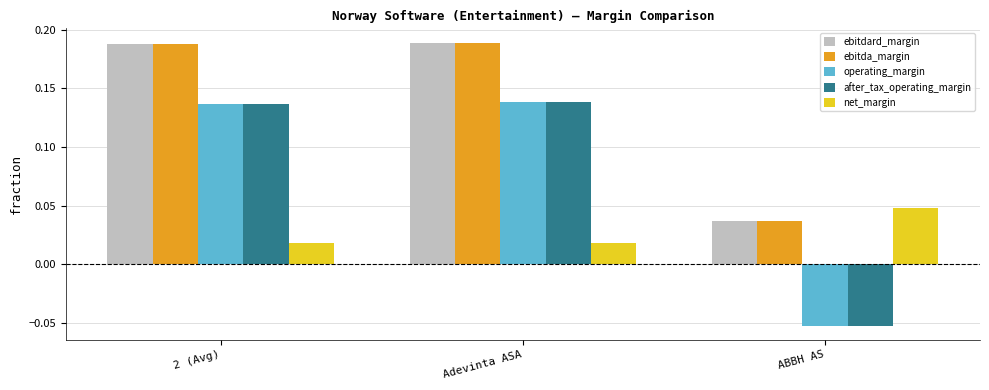

What is the label of the 2nd bar from the right?

Adevinta ASA